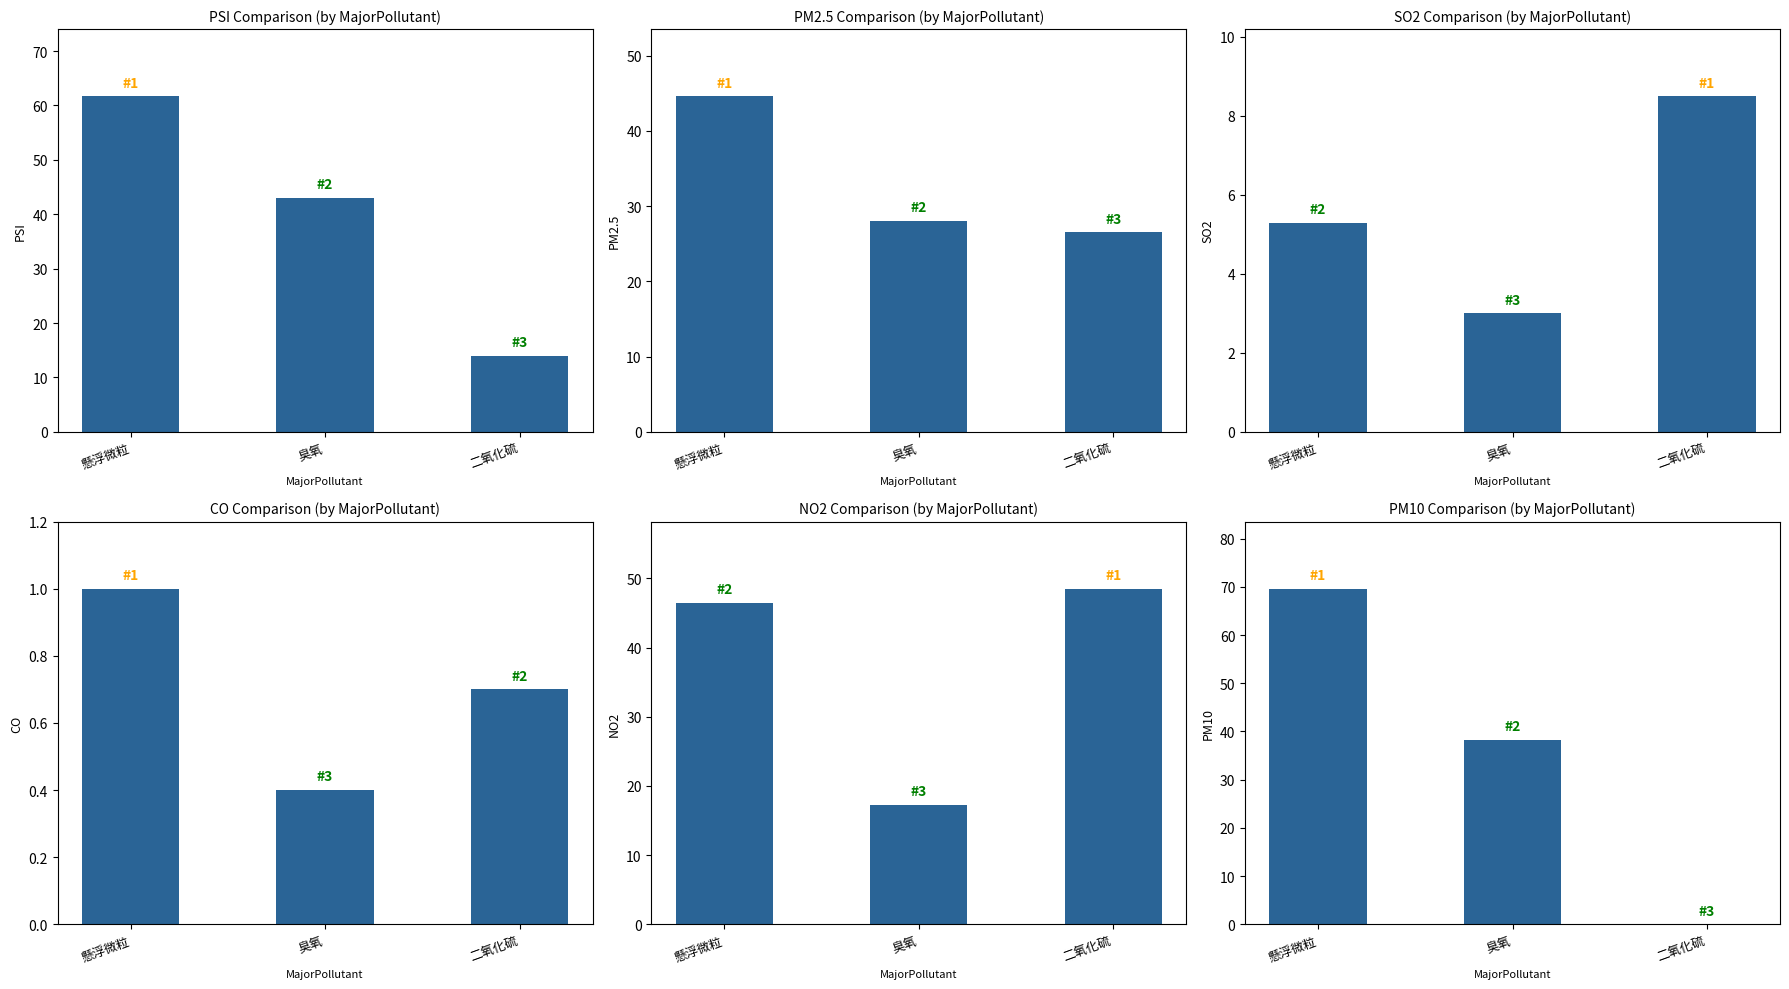

Which has a higher value, 二氧化硫 or 臭氧?

臭氧